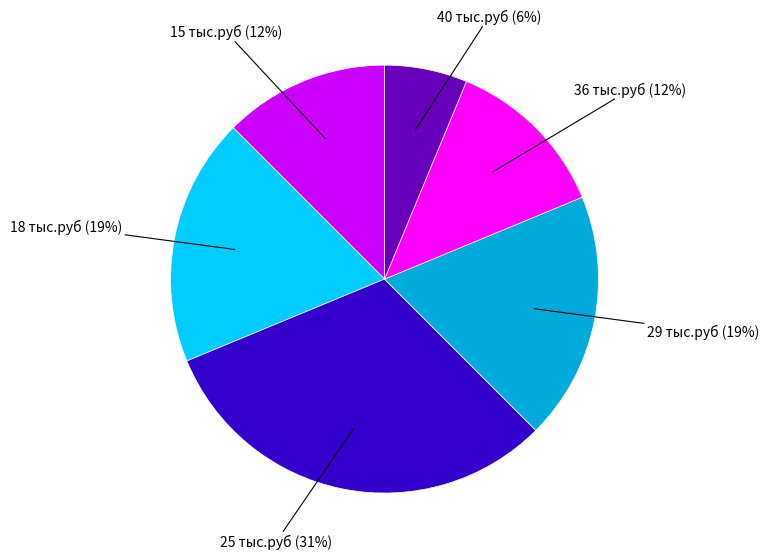

How many slices are in this pie chart?

6